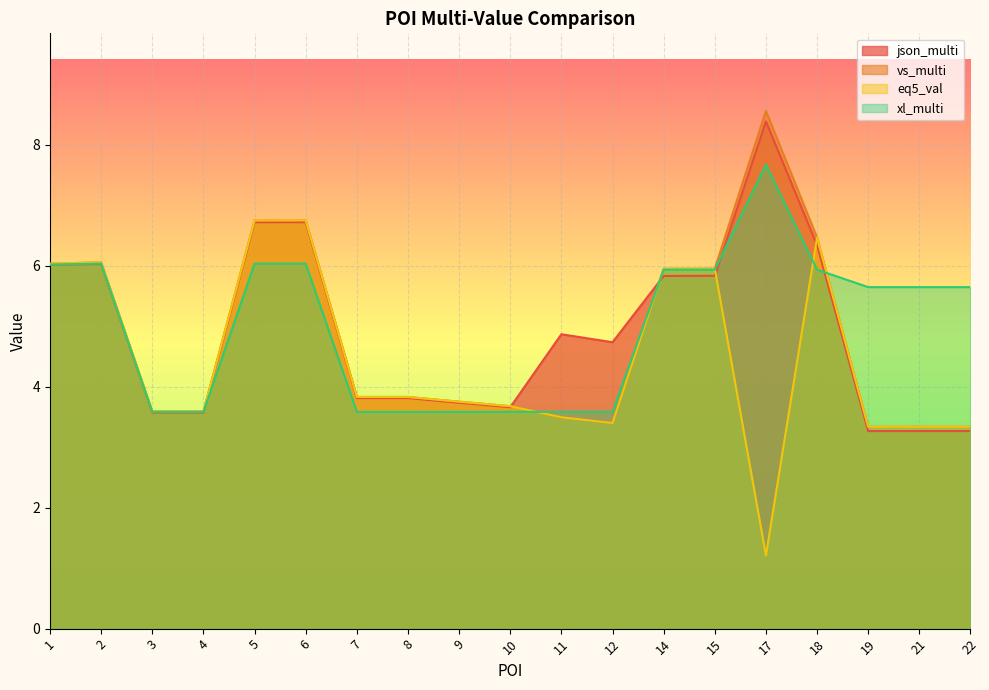

The json_multi series shows 9.1 at 6. True or false?

False